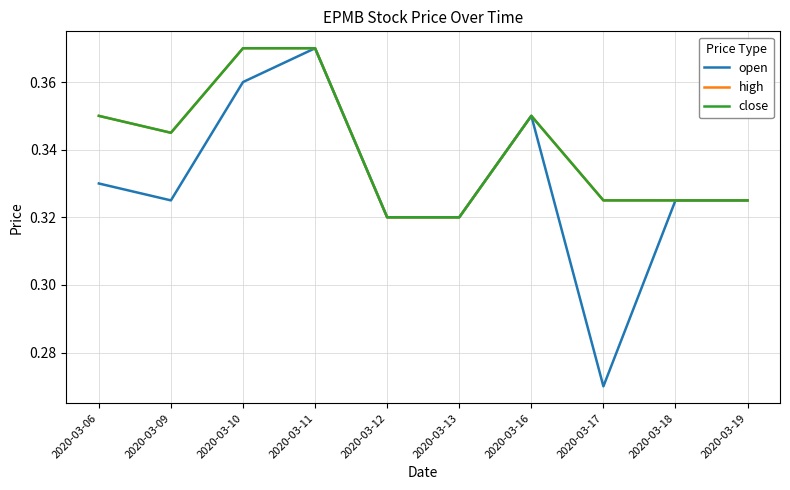

Is this an area chart (filled region under the line)?

No